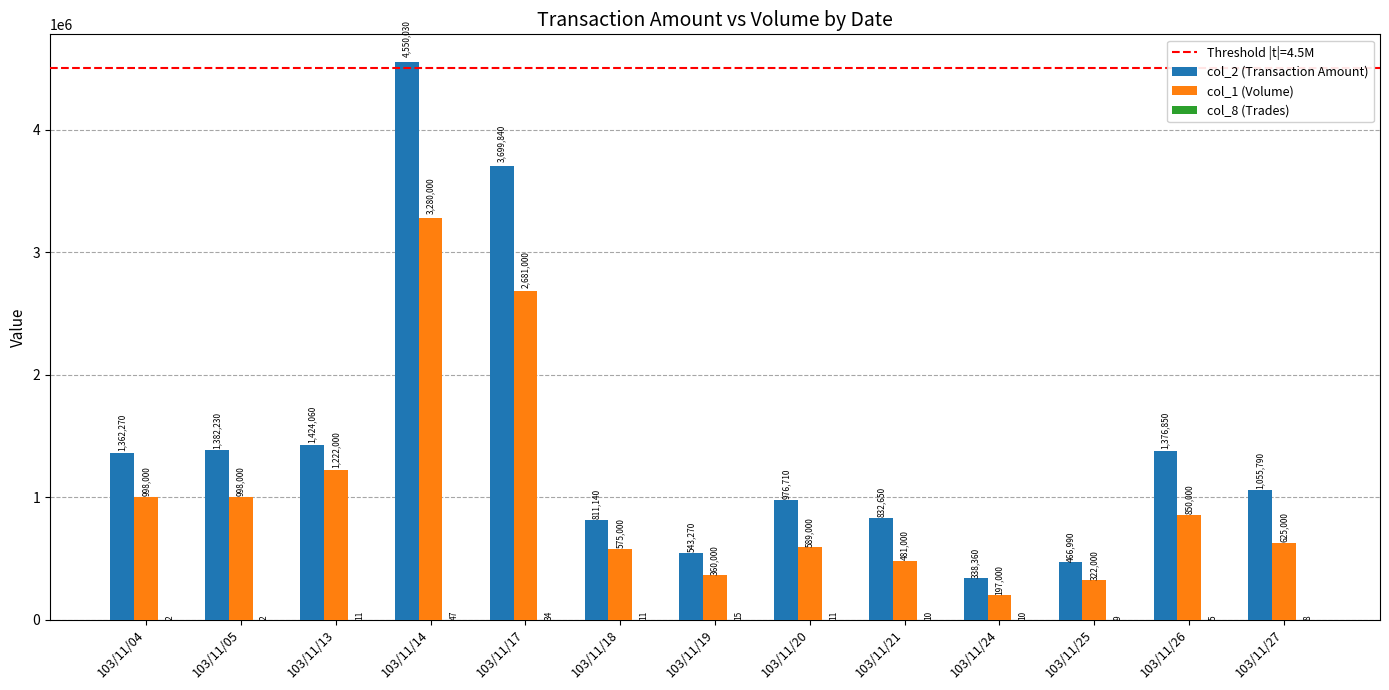

Between 103/11/20 and 103/11/21, which series saw the biggest shift?

col_2 (Transaction Amount)